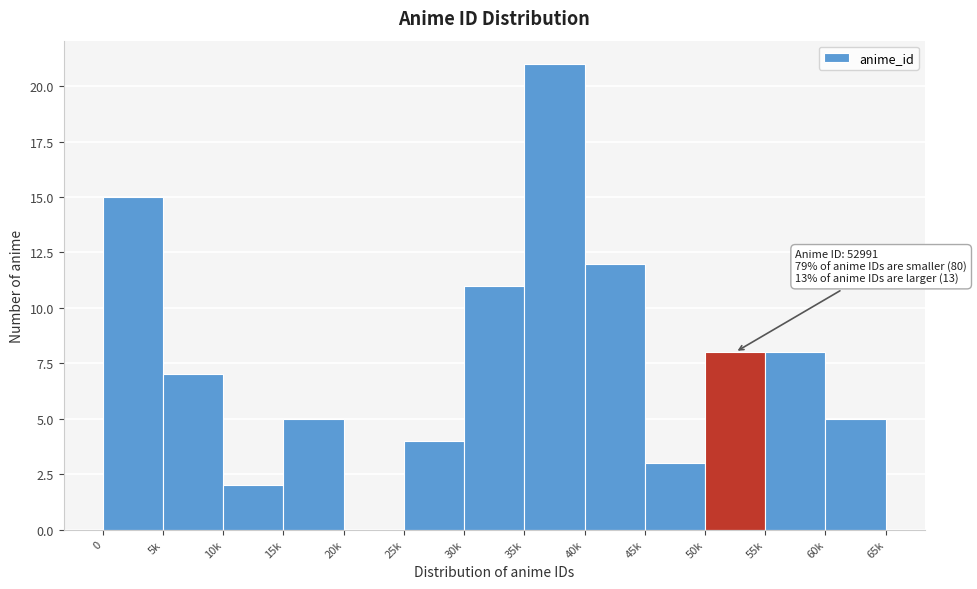

Reading left to right, extract all data points from this chart.

0=15	5k=7	10k=2	15k=5	20k=0	25k=4	30k=11	35k=21	40k=12	45k=3	50k=8	55k=8	60k=5